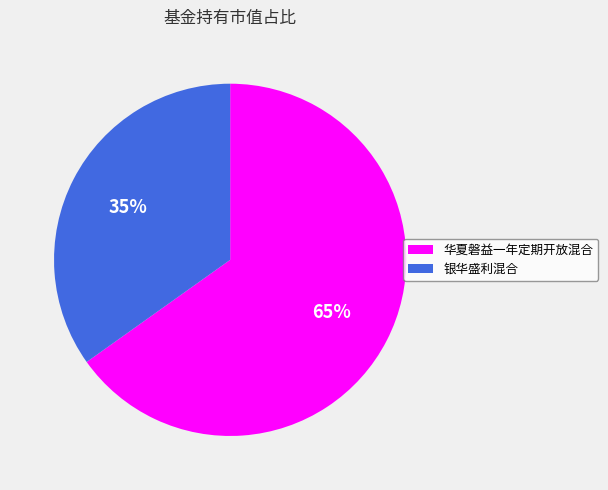

Is it true that 华夏磐益一年定期开放混合 is 65% of the pie?

True